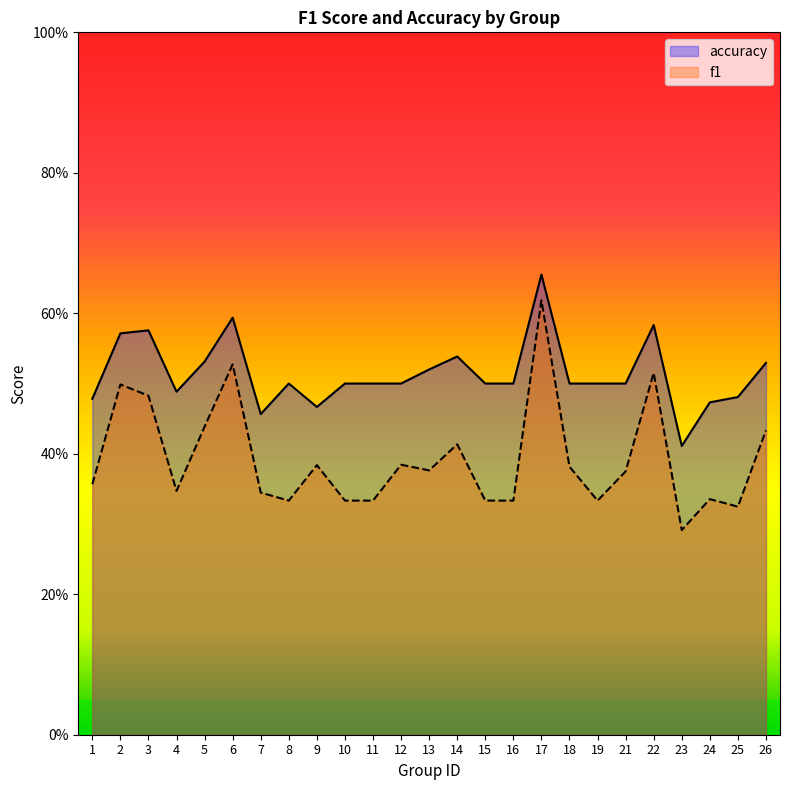

Where is f1 nearest to the value 0?

23